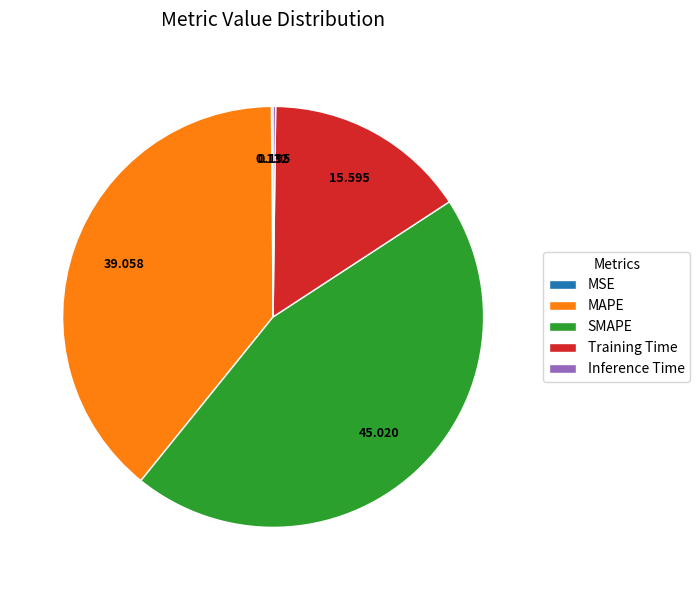

Which slice is the largest?

SMAPE